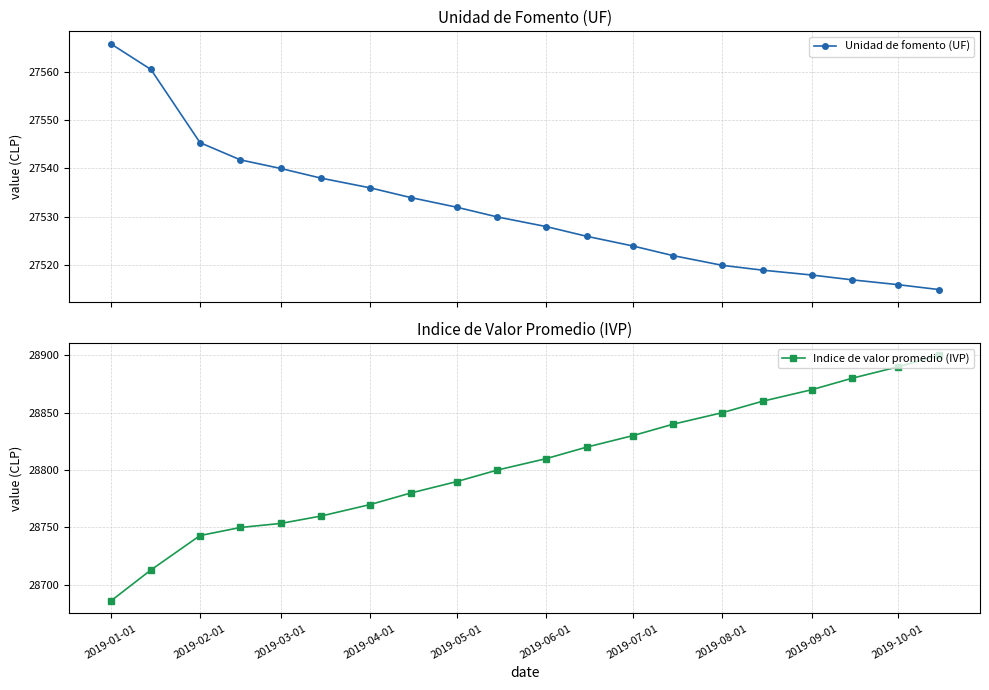

What is the difference between the maximum and minimum values in the Indice de valor promedio (IVP) series?

214.2